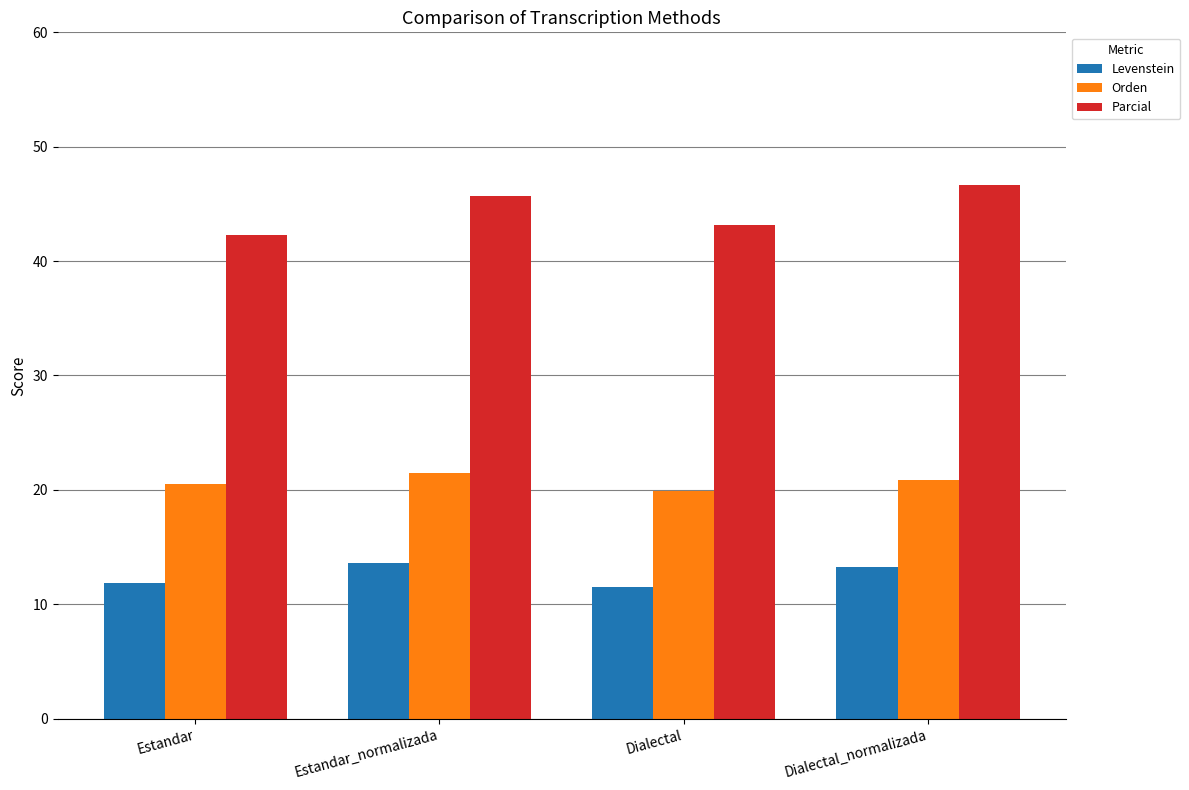

At how many categories does at least one series exceed 40?

4